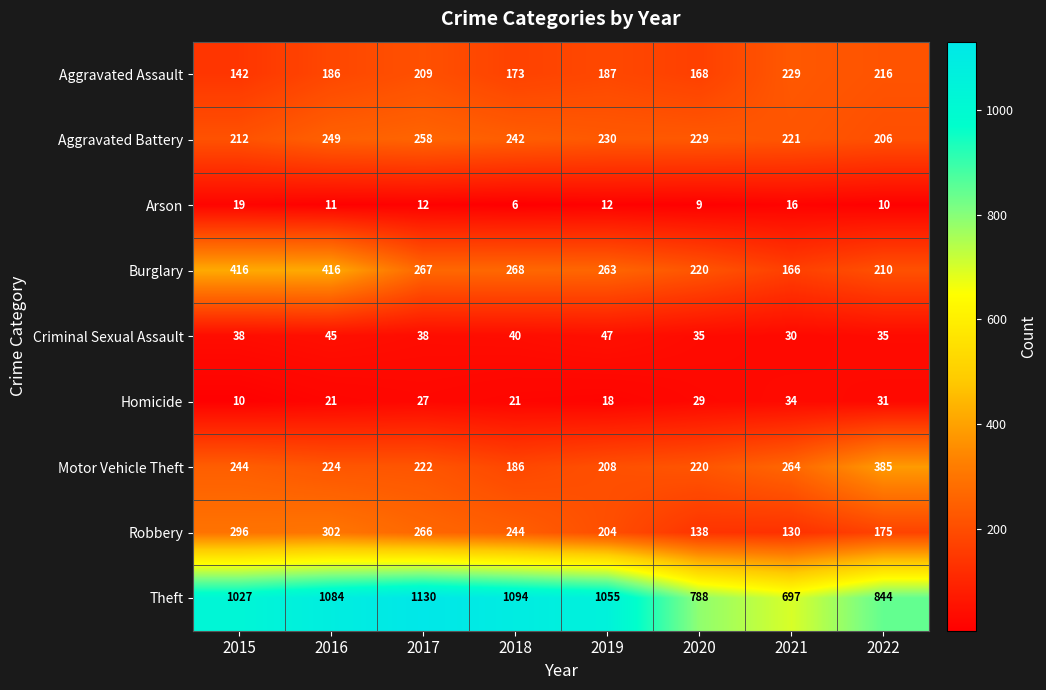

How many data points does each series have?

8